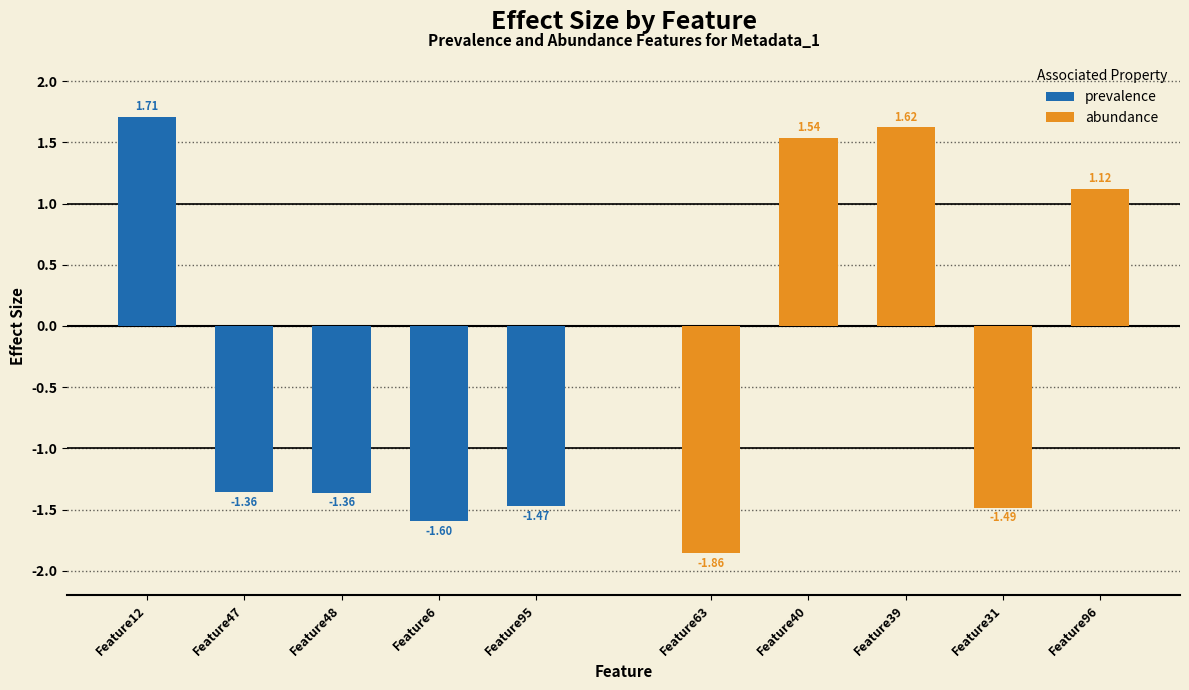

What are all the series names shown in the legend?

prevalence, abundance